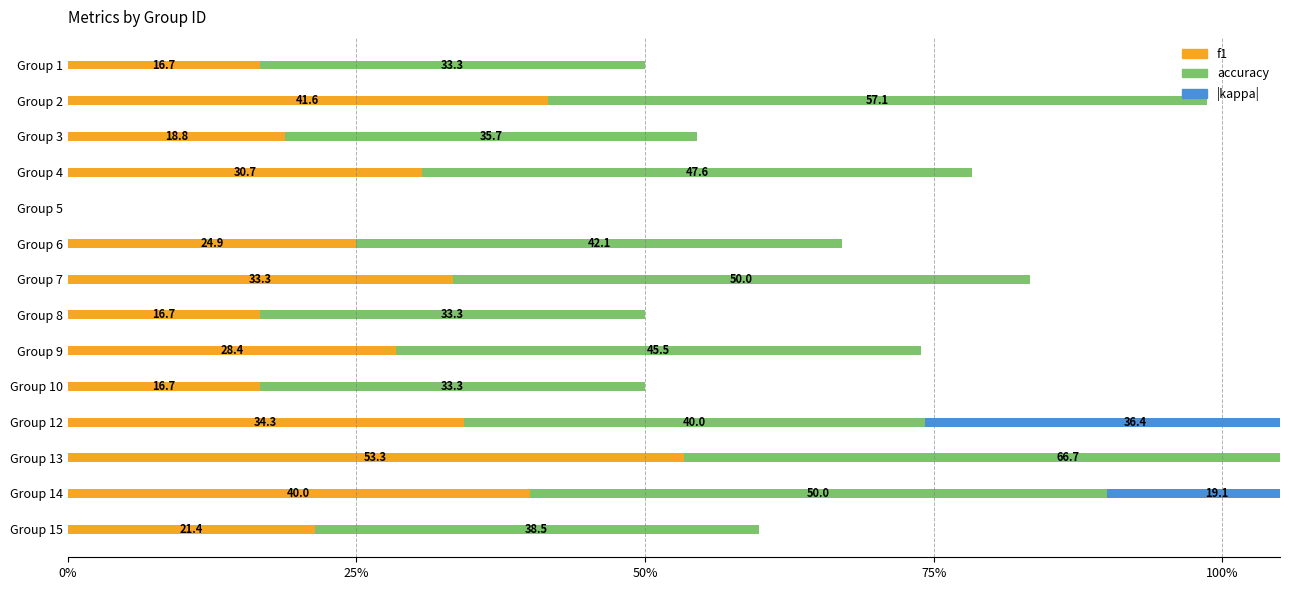

Are the bars horizontal?

Yes